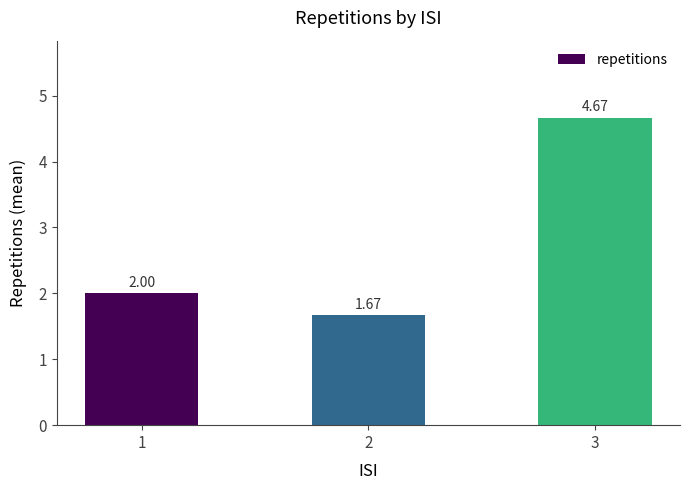

What is the sum of the values at 3 and 1?

6.7